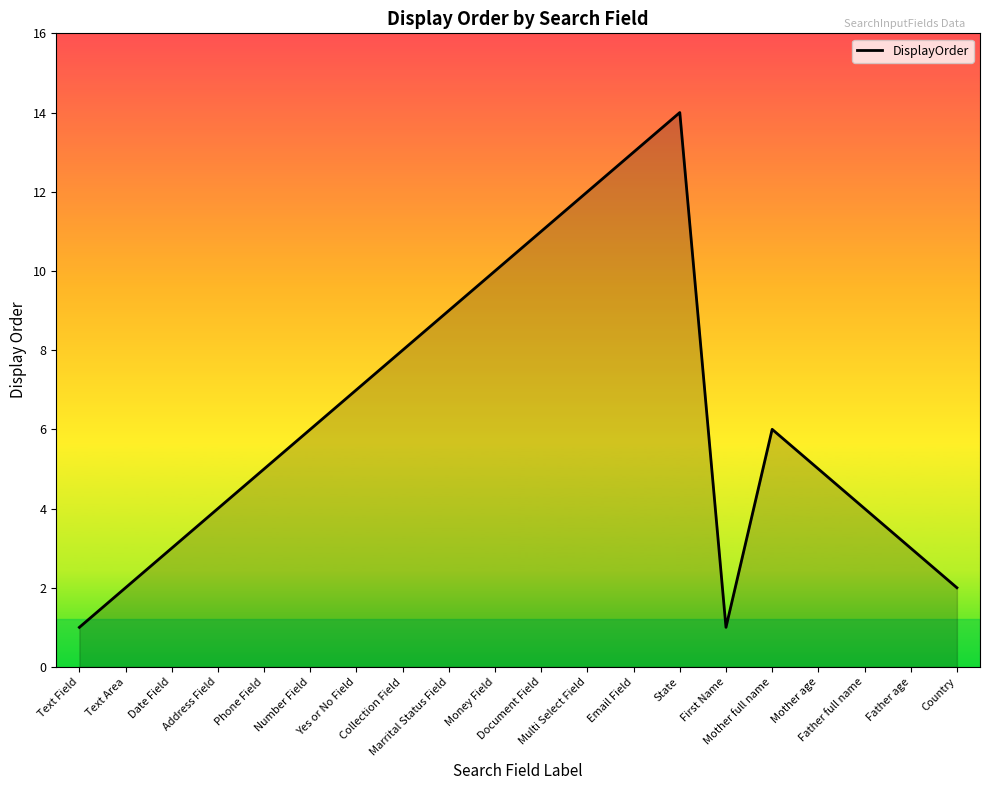

Reading left to right, what are all the values shown in this chart?

Text Field=1	Text Area=2	Date Field=3	Address Field=4	Phone Field=5	Number Field=6	Yes or No Field=7	Collection Field=8	Marrital Status Field=9	Money Field=10	Document Field=11	Multi Select Field=12	Email Field=13	State=14	First Name=1	Mother full name=6	Mother age=5	Father full name=4	Father age=3	Country=2